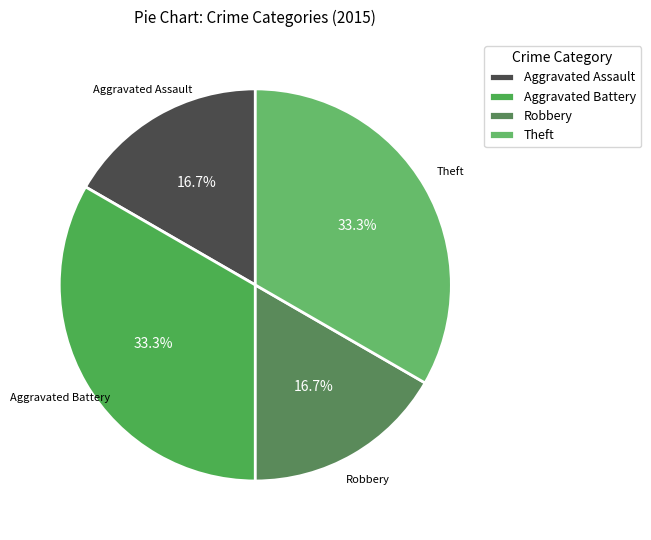

How many segments does this pie chart have?

4